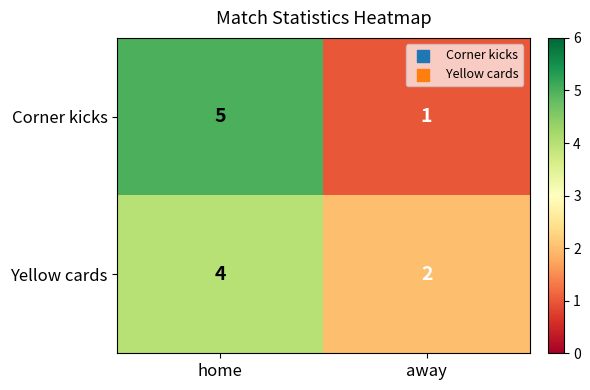

The Corner kicks series shows 1 at away. True or false?

True